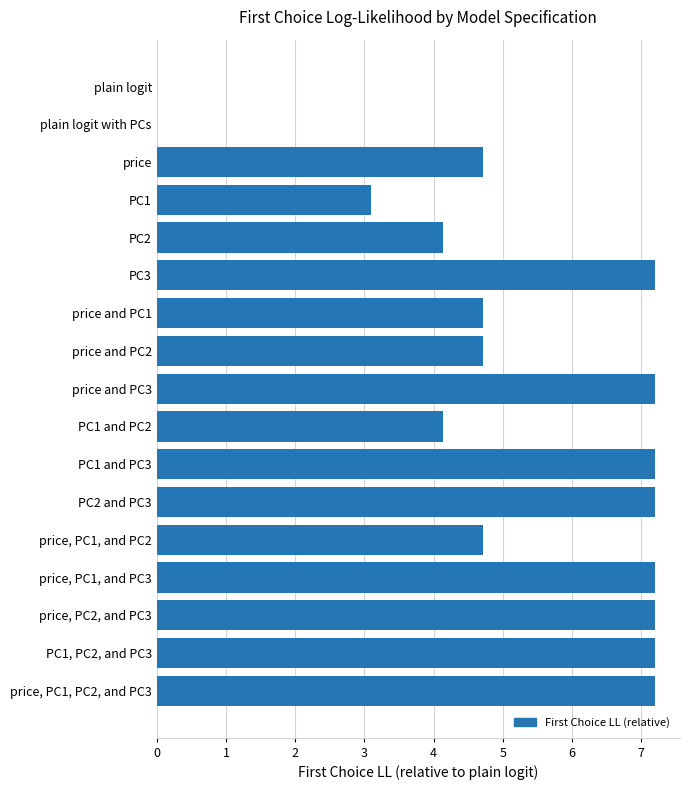

What is the average value?

5.2